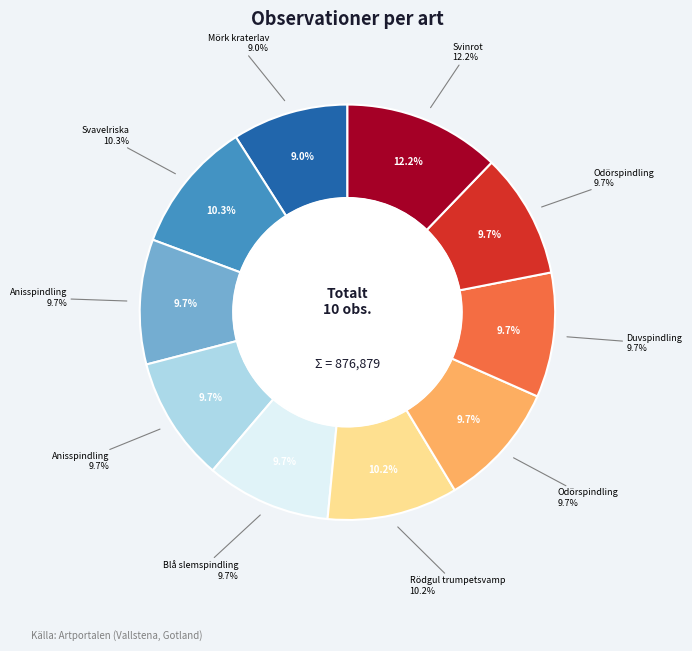

How many segments does this pie chart have?

10